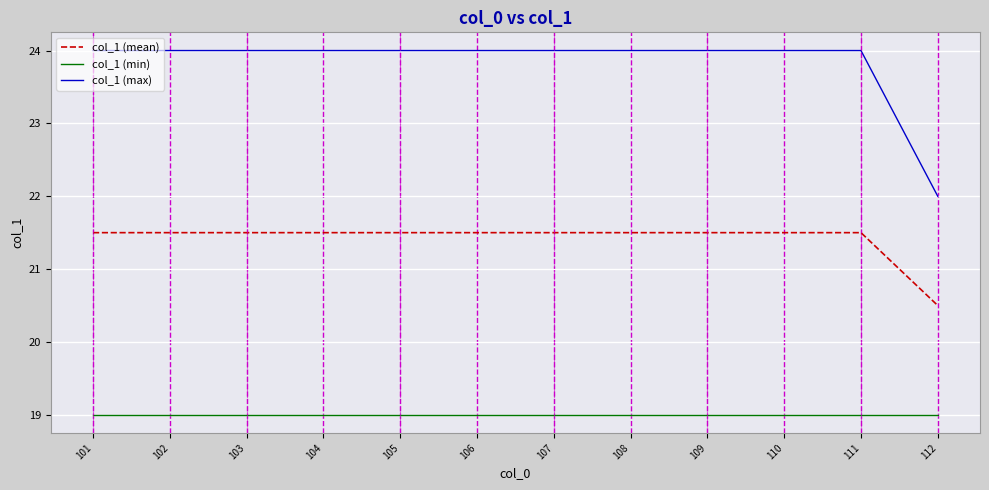

What is the spread (max minus min) of values at 112?

3.0